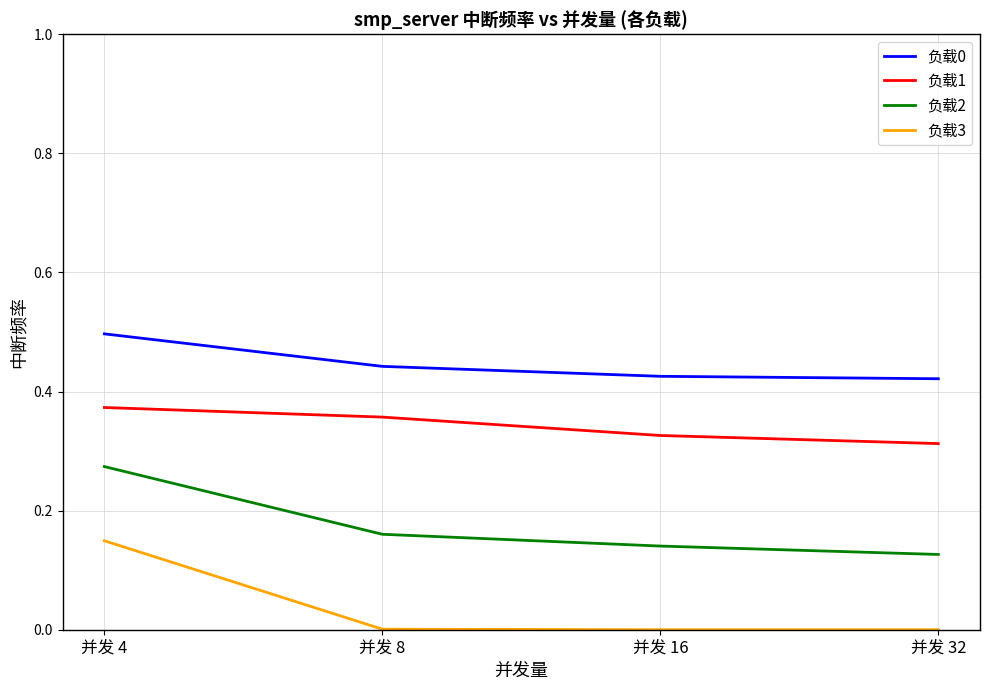

Which series has the largest range (max minus min)?

负载3